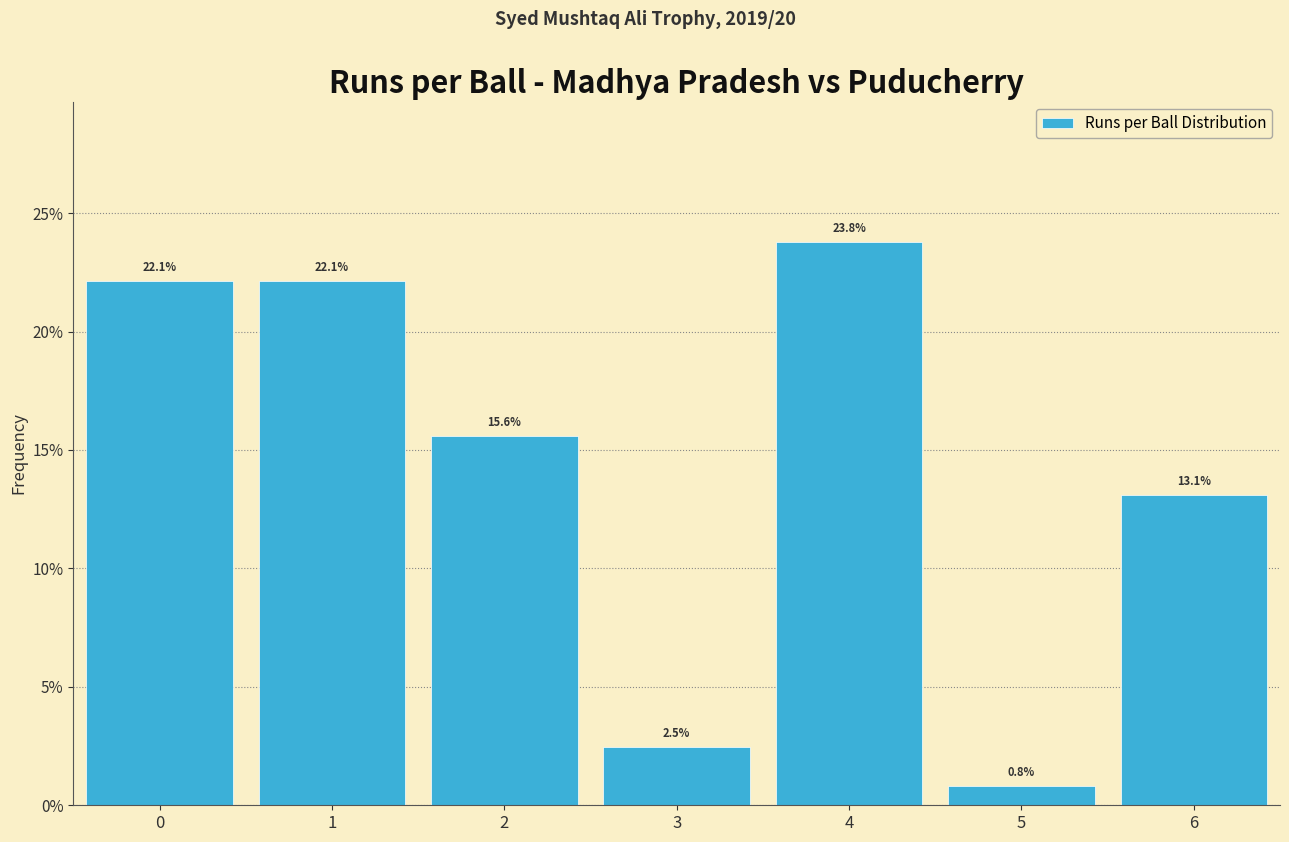

Reading left to right, what are all the values shown in this chart?

22.1	22.1	15.6	2.5	23.8	0.8	13.1